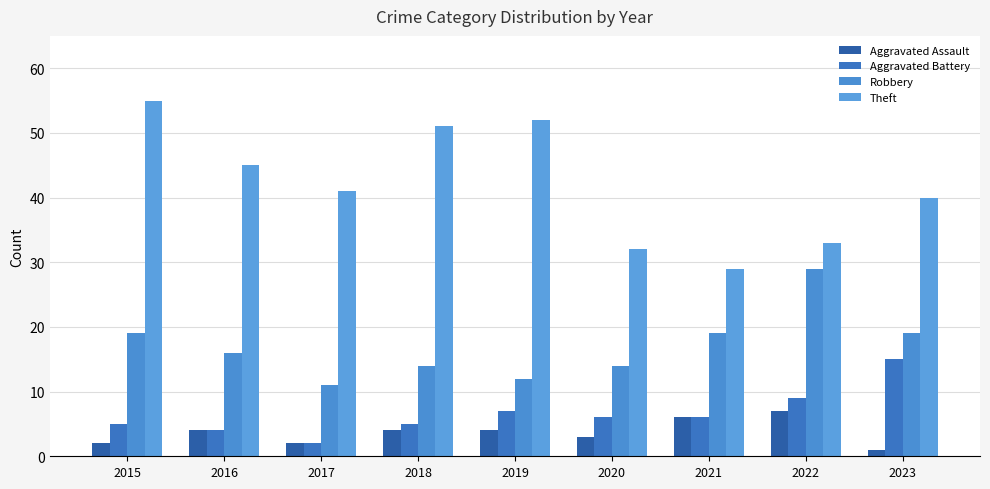

What is the value of the Aggravated Battery bar at the 7th from the left?

6